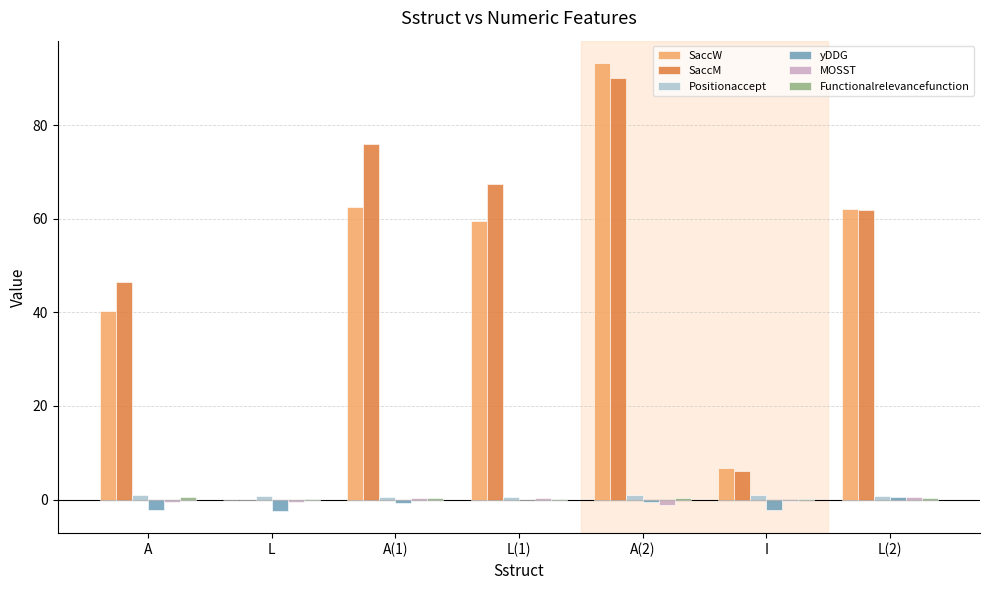

Which series has the largest total across all categories?

SaccM